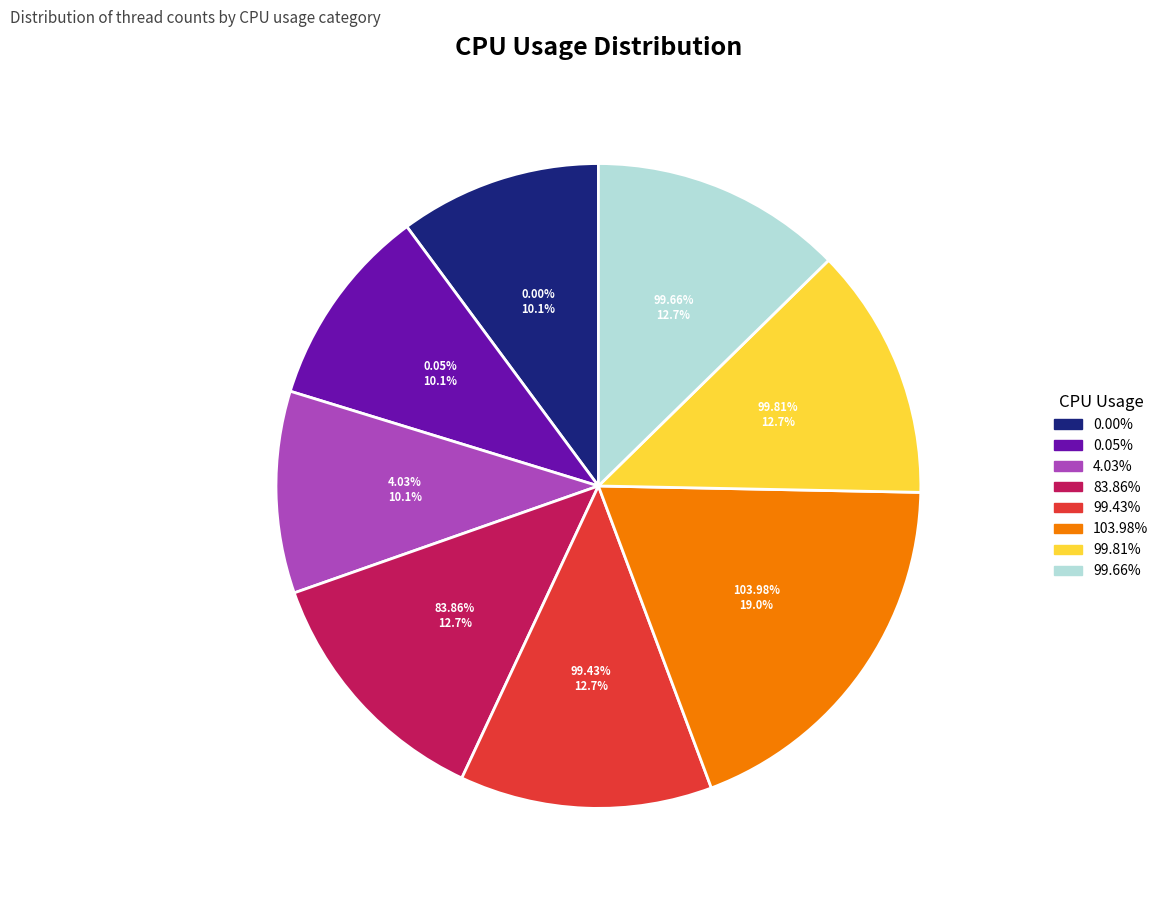

Which slice is the largest?

103.98%